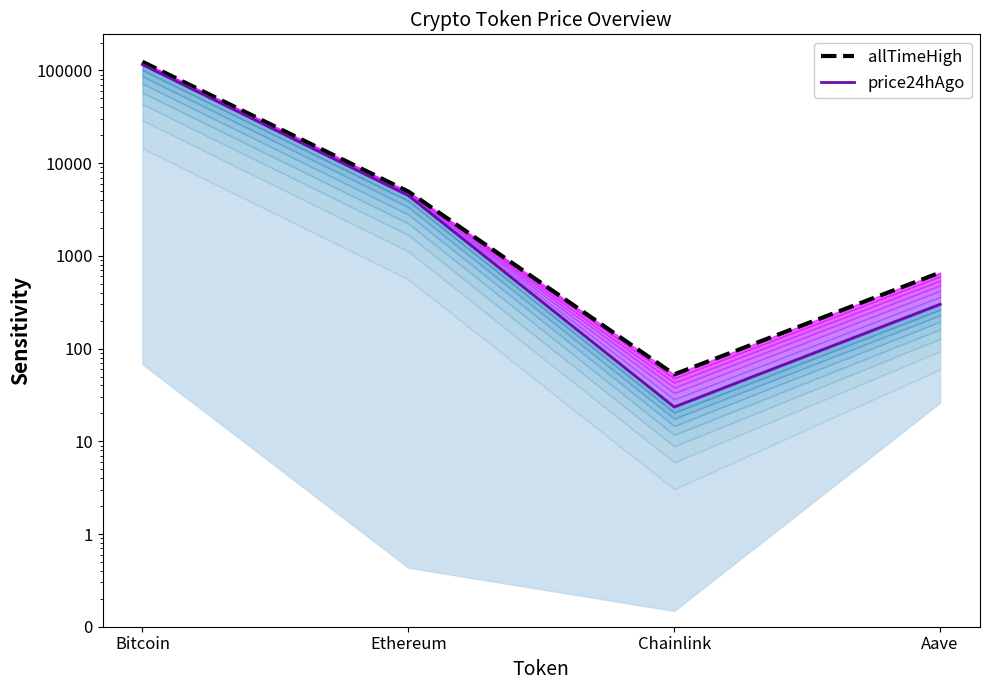

What position from the right is Bitcoin?

4